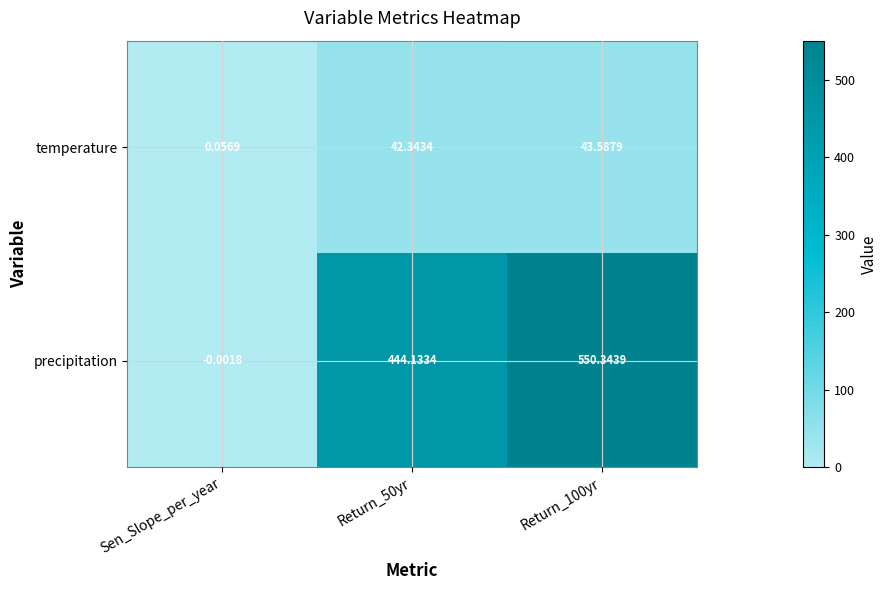

Which category has the lowest value in the precipitation series?

Sen_Slope_per_year